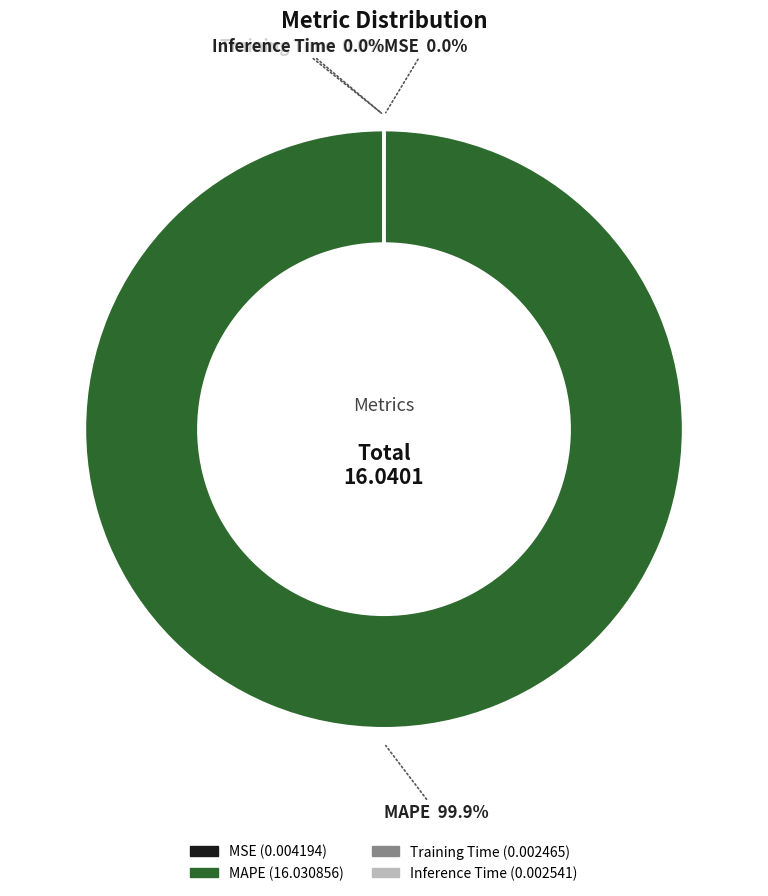

Which category has the biggest portion of the pie?

MAPE